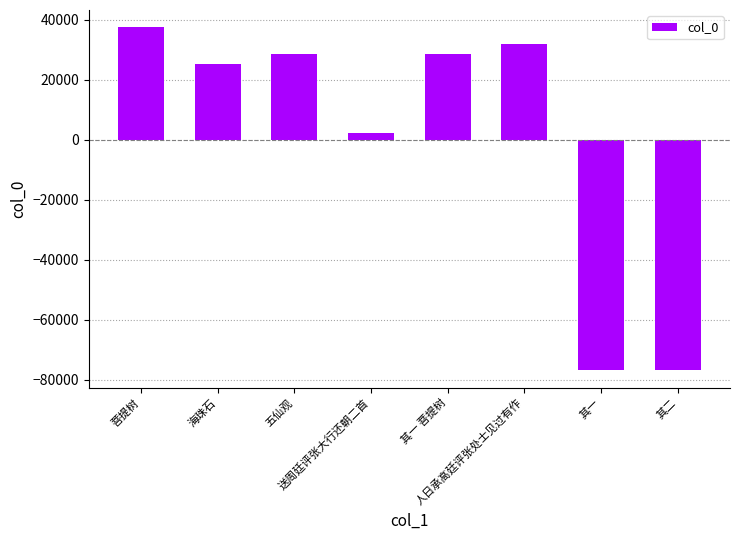

What is the greatest value displayed?

37546.6